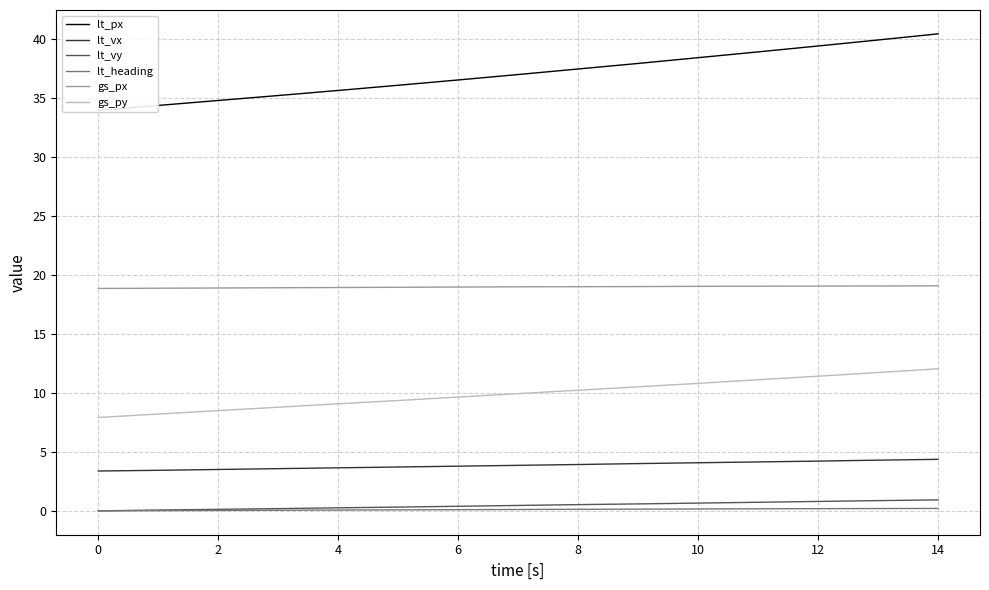

True or false: lt_px and gs_py cross at least once.

False